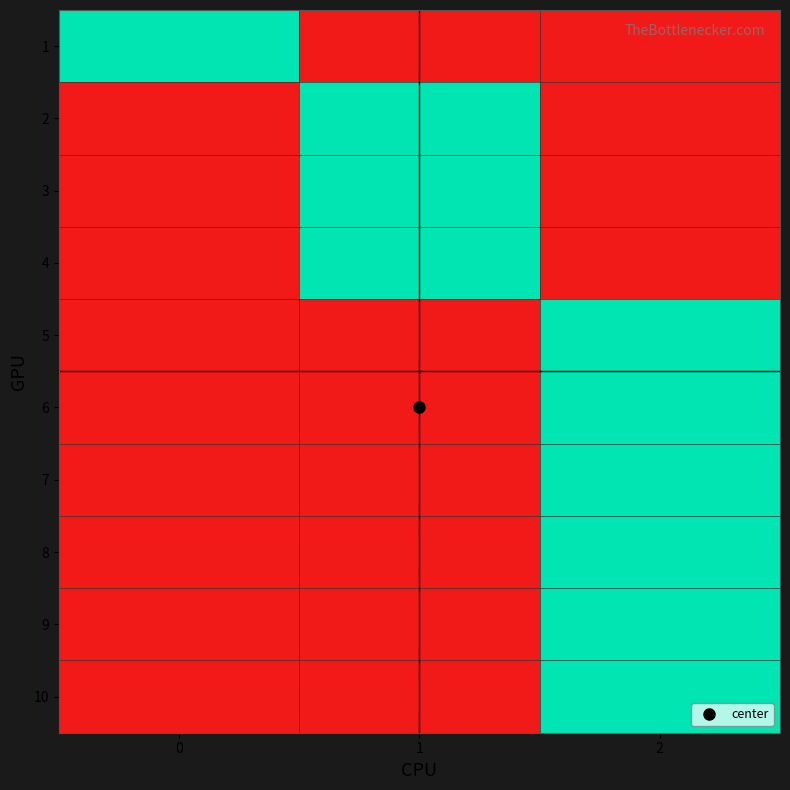

Rank the series at 2 from highest to lowest value.

5, 6, 7, 8, 9, 10, 1, 2, 3, 4